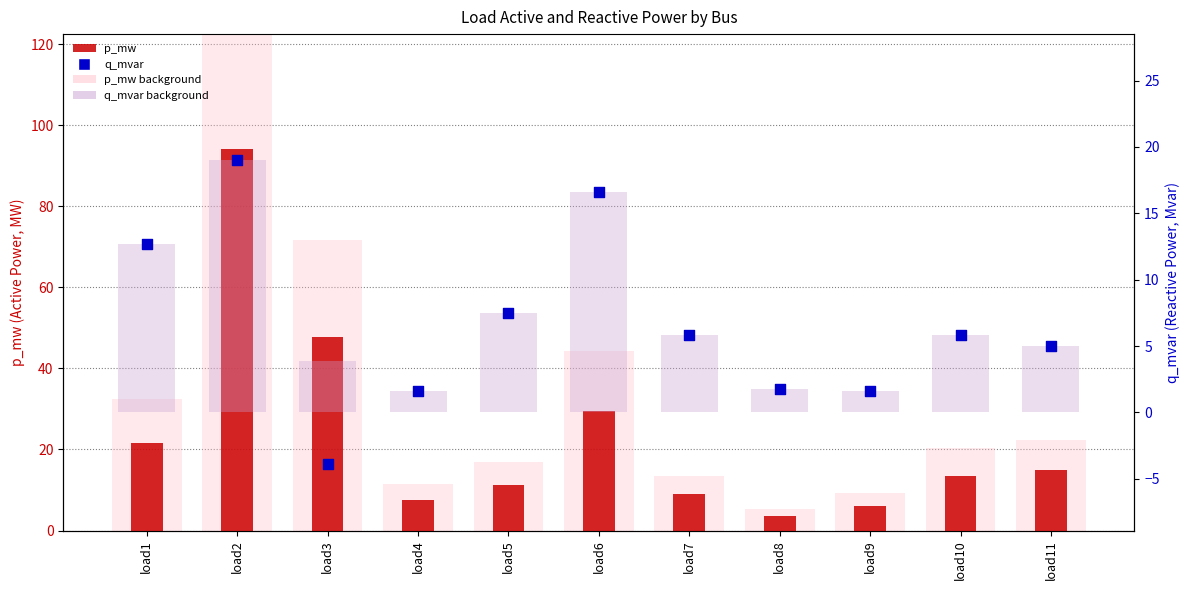

Which series contains the highest Y value?

p_mw background